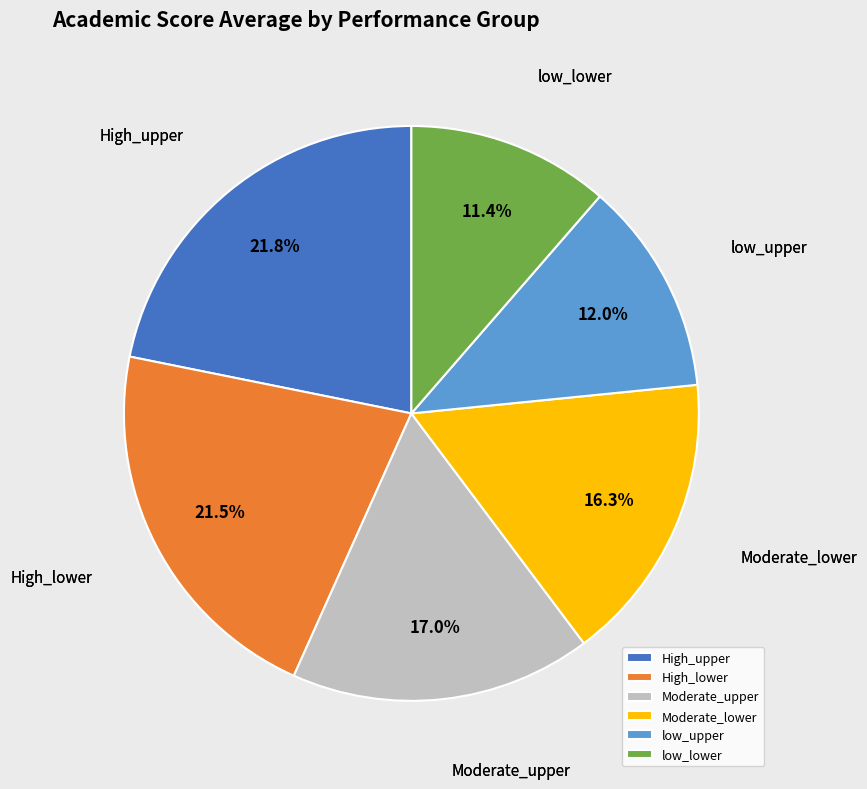

What is the smallest slice in the pie chart?

low_lower